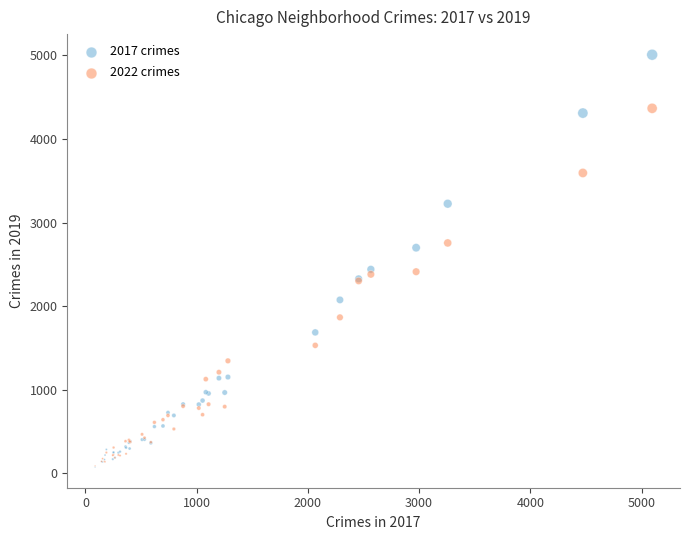

What are all the series names shown in the legend?

2017 crimes, 2022 crimes